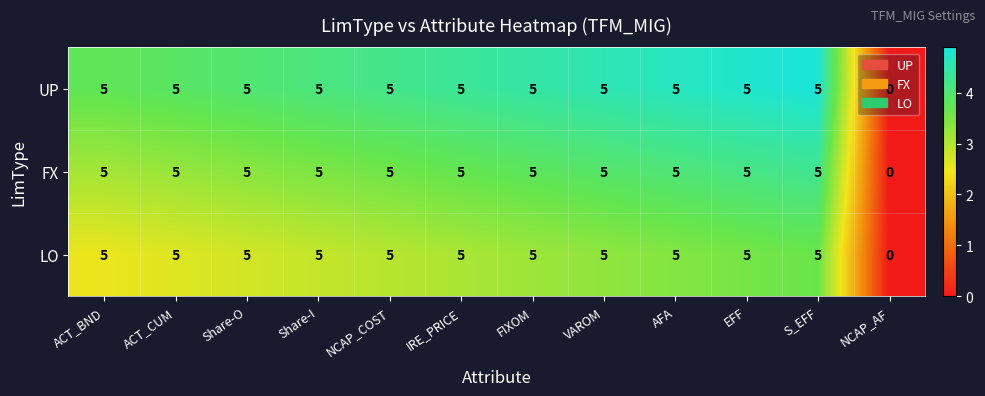

How many UP values are between 5 and 6?

11